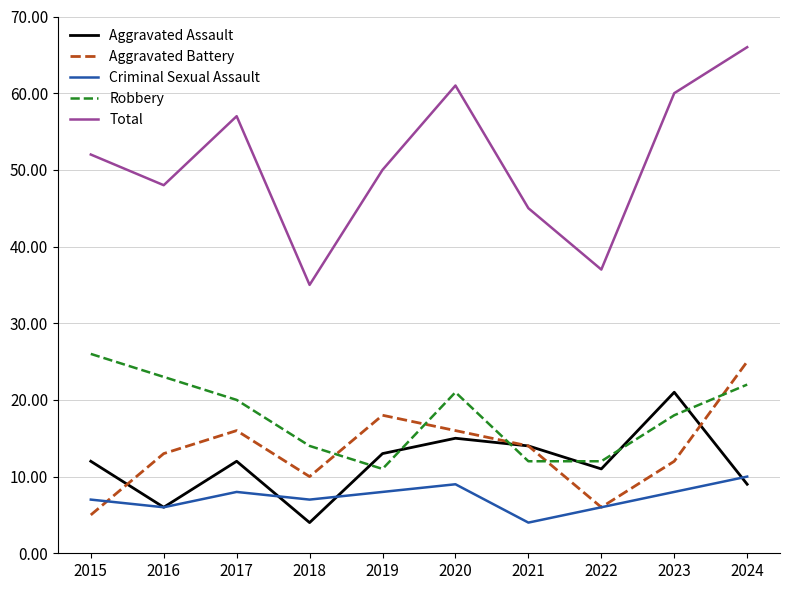

What is the approximate value of Total at 2019, to the nearest 5?

50